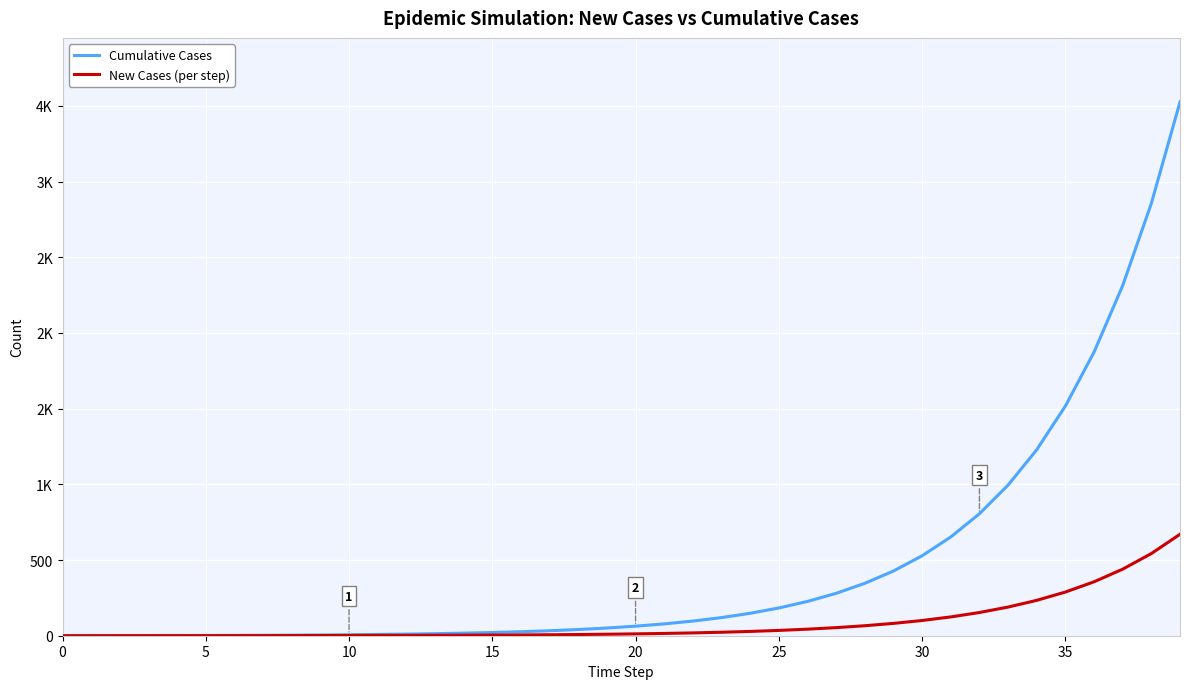

True or false: Cumulative Cases and New Cases (per step) cross at least once.

False